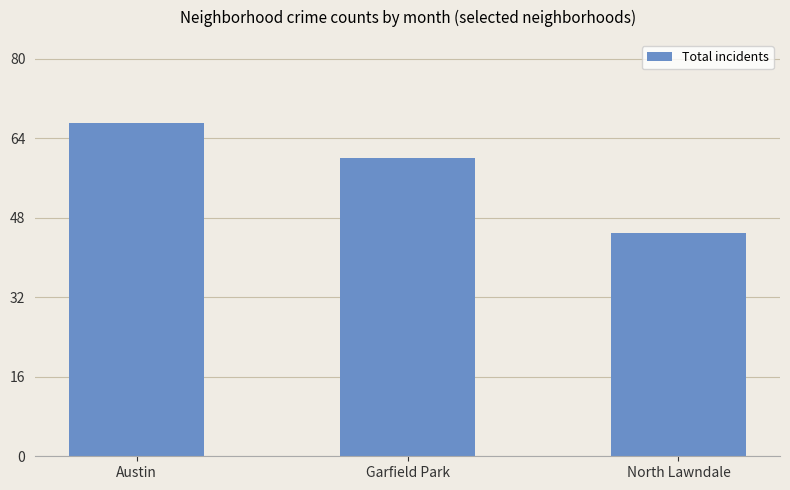

Rank the categories by value from lowest to highest.

North Lawndale, Garfield Park, Austin